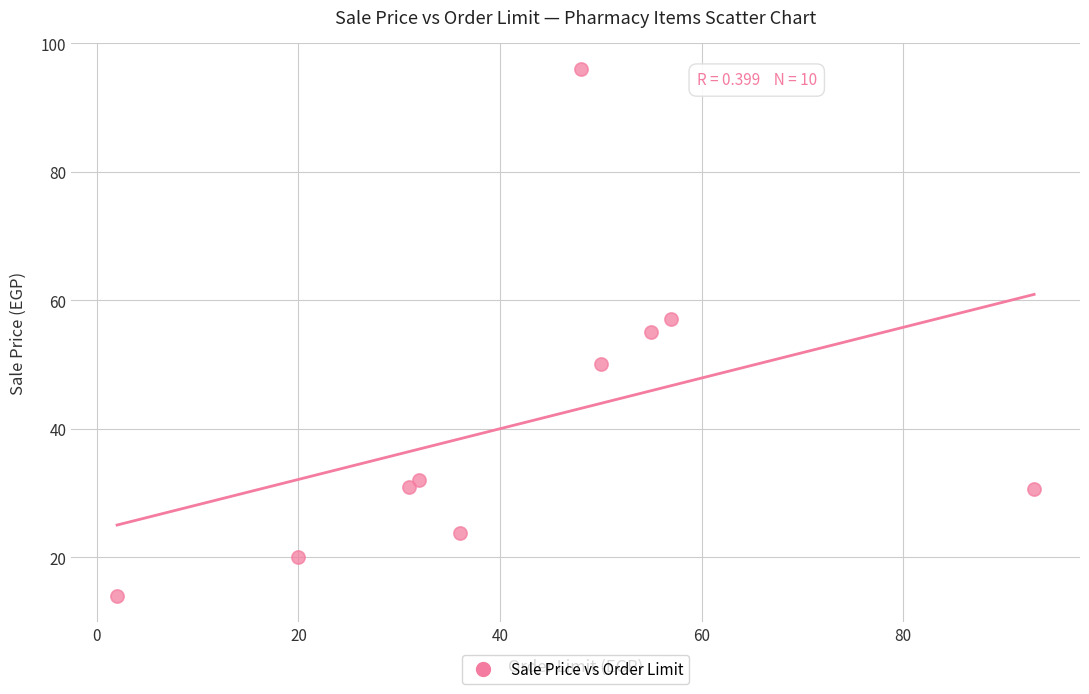

What is the average X value?

42.4